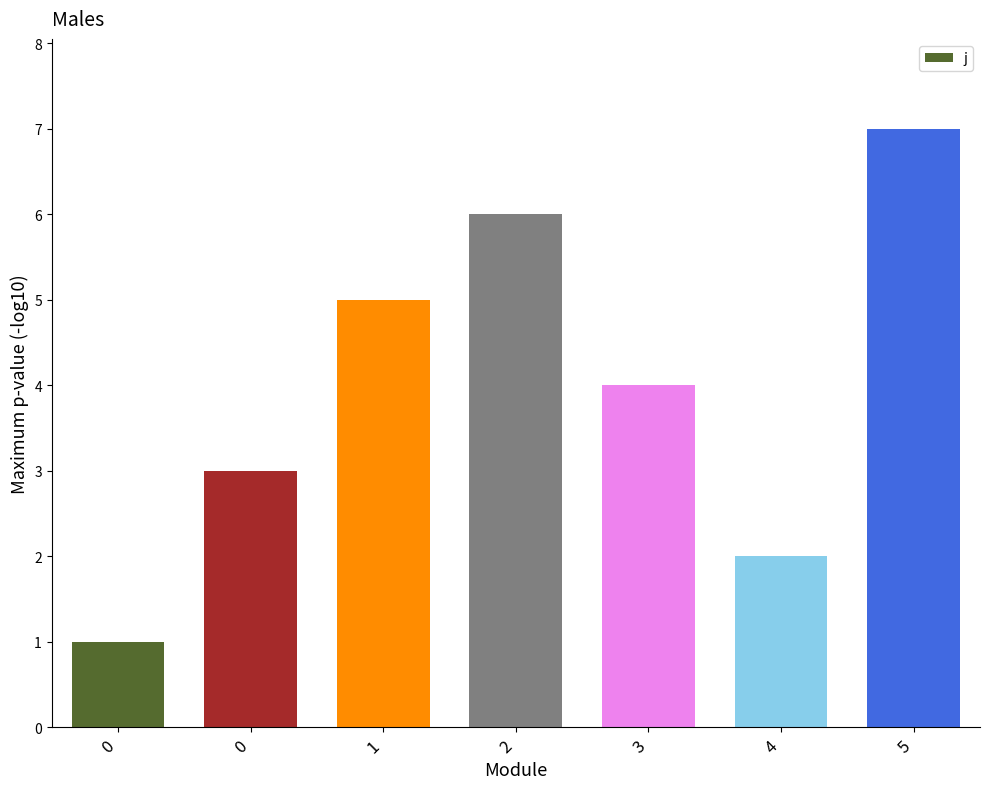

What is the minimum value shown in the chart?

1